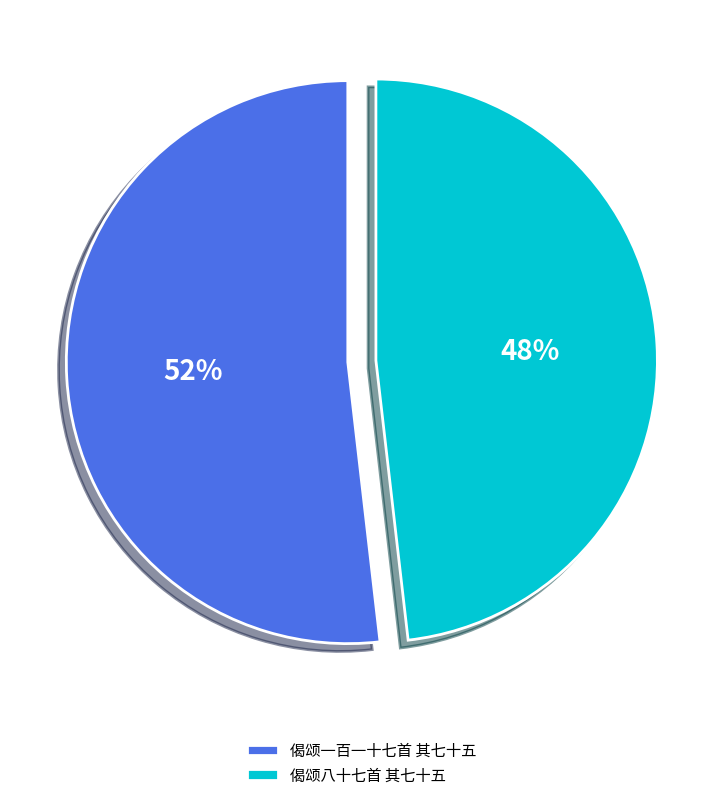

To the nearest percent, what percentage of the pie is 偈颂八十七首 其七十五?

48%